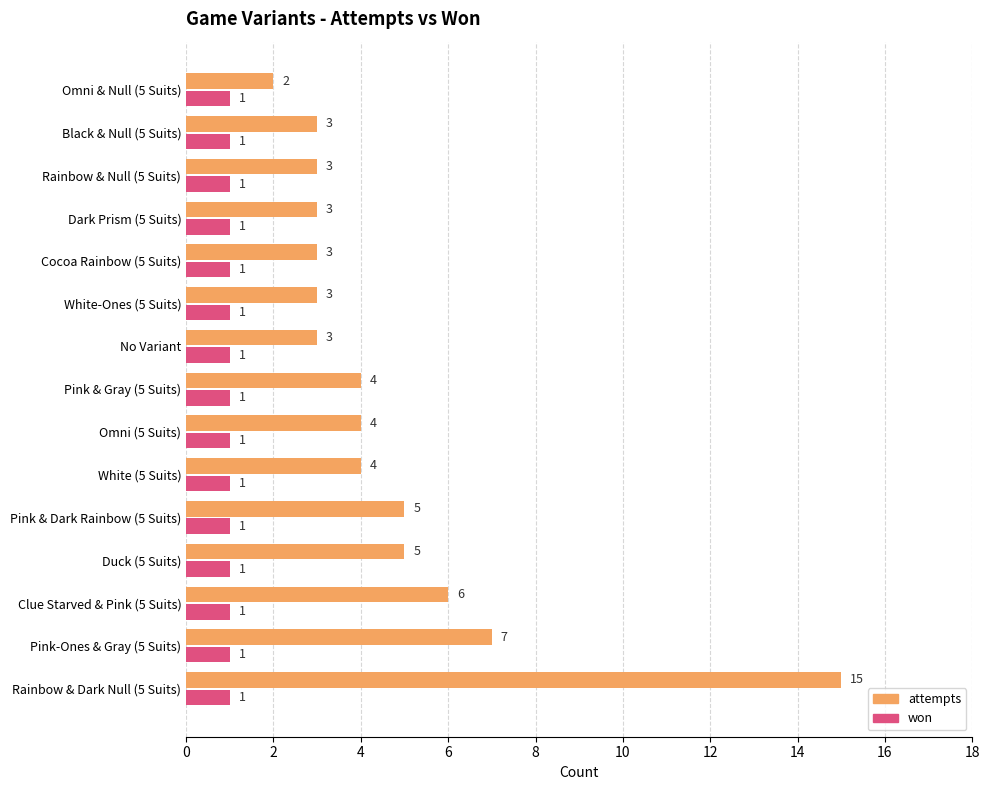

The won series shows 1 at White (5 Suits). True or false?

True